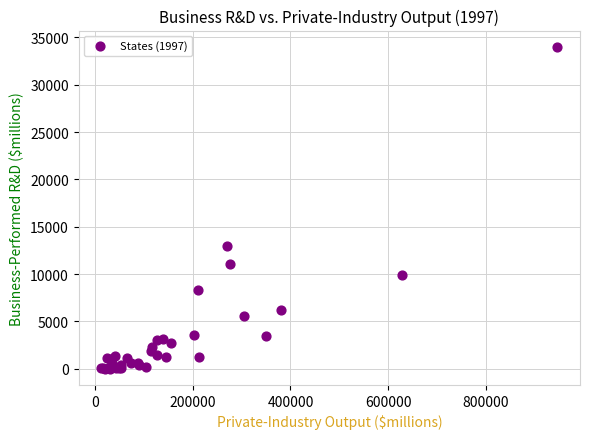

What Y value in the scatter plot is closest to 17005?

13009